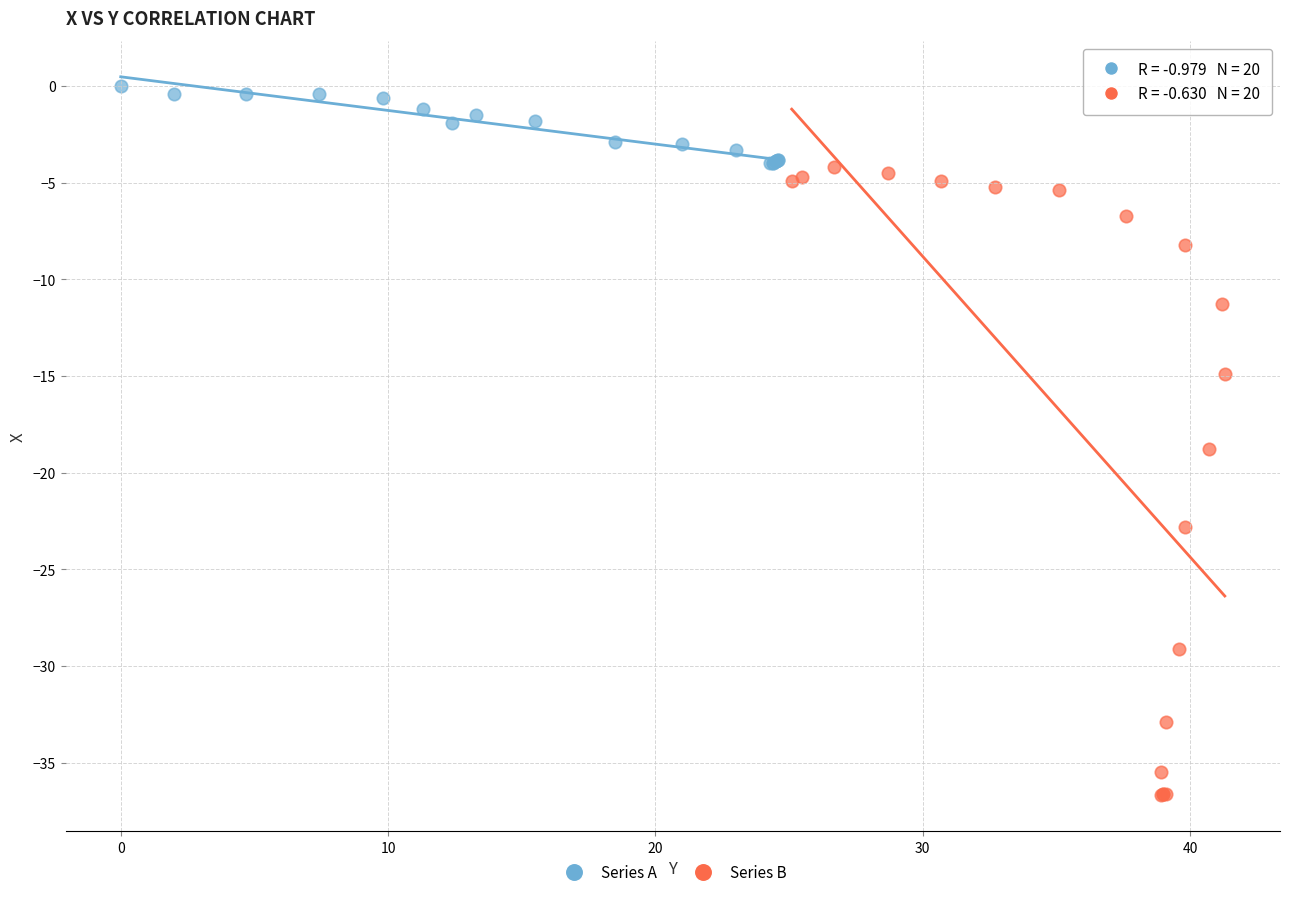

Which series reaches the minimum Y coordinate?

Series B